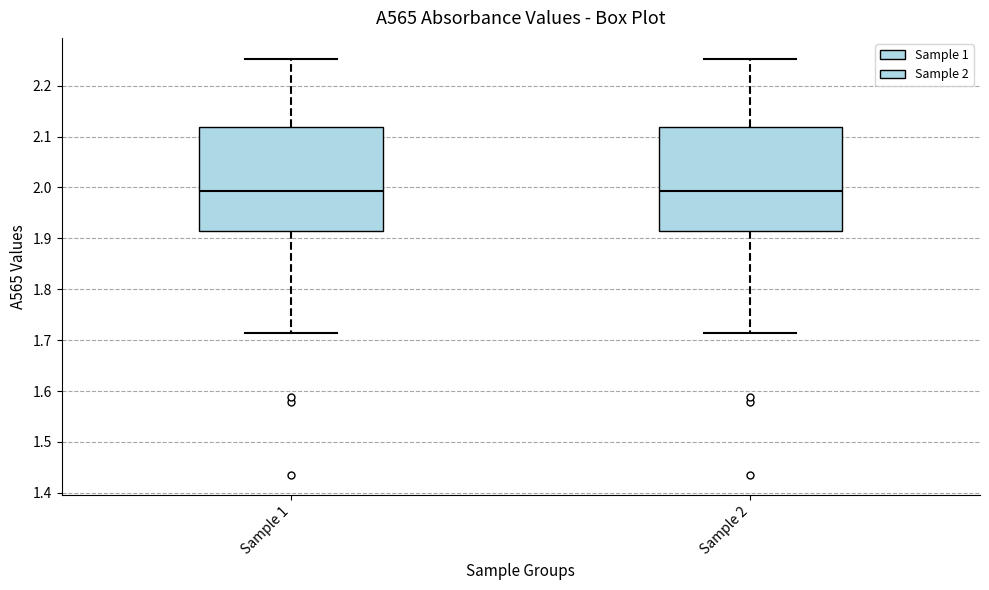

Where is the lower edge of the box for Sample 1 on the y-axis? The values are not printed on the chart, so give them approximately, as read against the axis.

1.92